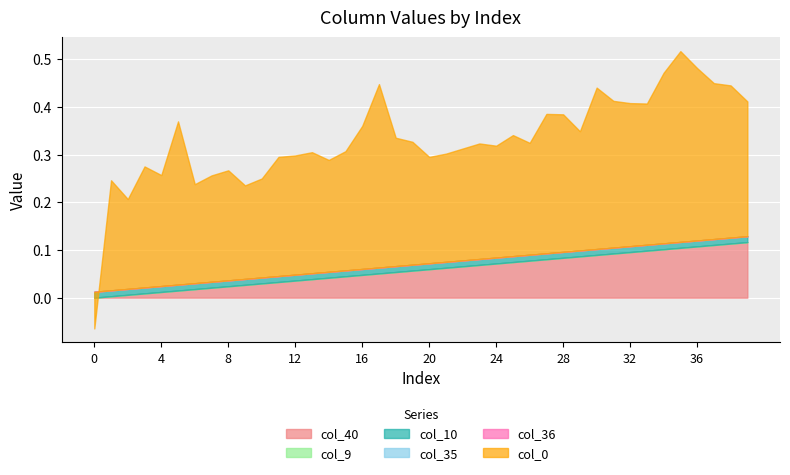

Reading left to right, transcribe all the data shown in this chart.

col_40: 0.0	0.0	0.0	0.0	0.0	0.0	0.0	0.0	0.0	0.0	0.0	0.0	0.0	0.0	0.0	0.0	0.0	0.1	0.1	0.1	0.1	0.1	0.1	0.1	0.1	0.1	0.1	0.1	0.1	0.1	0.1	0.1	0.1	0.1	0.1	0.1	0.1	0.1	0.1	0.1
col_9: 0.0	0.0	0.0	0.0	0.0	0.0	0.0	0.0	0.0	0.0	0.0	0.0	0.0	0.0	0.0	0.0	0.0	0.0	0.0	0.0	0.0	0.0	0.0	0.0	0.0	0.0	0.0	0.0	0.0	0.0	0.0	0.0	0.0	0.0	0.0	0.0	0.0	0.0	0.0	0.0
col_10: 0.0	0.0	0.0	0.0	0.0	0.0	0.0	0.0	0.0	0.0	0.0	0.0	0.0	0.0	0.0	0.0	0.0	0.0	0.0	0.0	0.0	0.0	0.0	0.0	0.0	0.0	0.0	0.0	0.0	0.0	0.0	0.0	0.0	0.0	0.0	0.0	0.0	0.0	0.0	0.0
col_35: 0.0	0.0	0.0	0.0	0.0	0.0	0.0	0.0	0.0	0.0	0.0	0.0	0.0	0.0	0.0	0.0	0.0	0.0	0.0	0.0	0.0	0.0	0.0	0.0	0.0	0.0	0.0	0.0	0.0	0.0	0.0	0.0	0.0	0.0	0.0	0.0	0.0	0.0	0.0	0.0
col_36: 0.0	0.0	0.0	0.0	0.0	0.0	0.0	0.0	0.0	0.0	0.0	0.0	0.0	0.0	0.0	0.0	0.0	0.0	0.0	0.0	0.0	0.0	0.0	0.0	0.0	0.0	0.0	0.0	0.0	0.0	0.0	0.0	0.0	0.0	0.0	0.0	0.0	0.0	0.0	0.0
col_0: -0.1	0.2	0.2	0.3	0.2	0.3	0.2	0.2	0.2	0.2	0.2	0.2	0.2	0.3	0.2	0.2	0.3	0.4	0.3	0.3	0.2	0.2	0.2	0.2	0.2	0.3	0.2	0.3	0.3	0.2	0.3	0.3	0.3	0.3	0.4	0.4	0.4	0.3	0.3	0.3